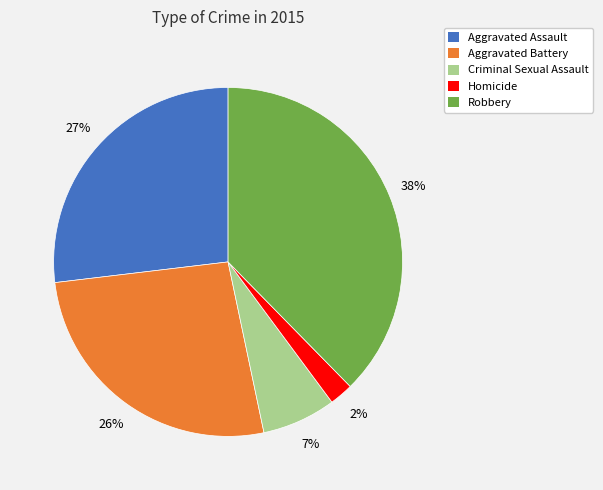

Which has a higher value, Aggravated Assault or Robbery?

Robbery